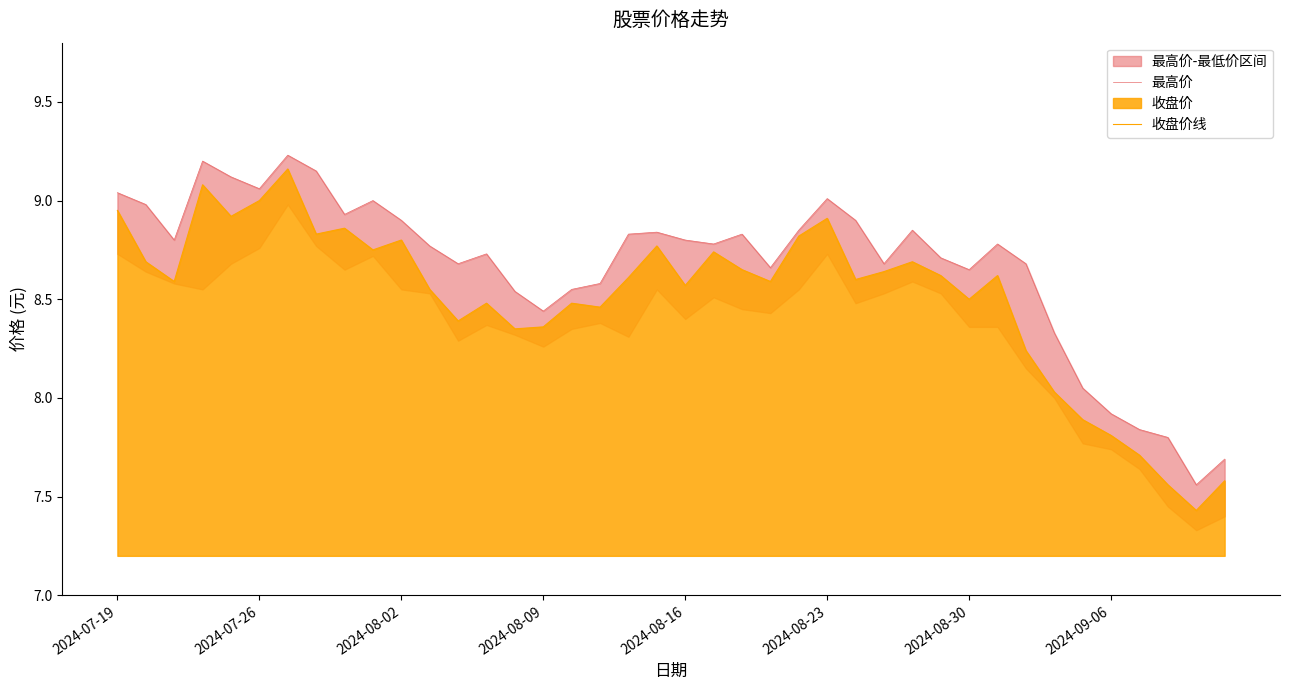

True or false: 最高价 has more than 1 points higher than both neighbors.

True